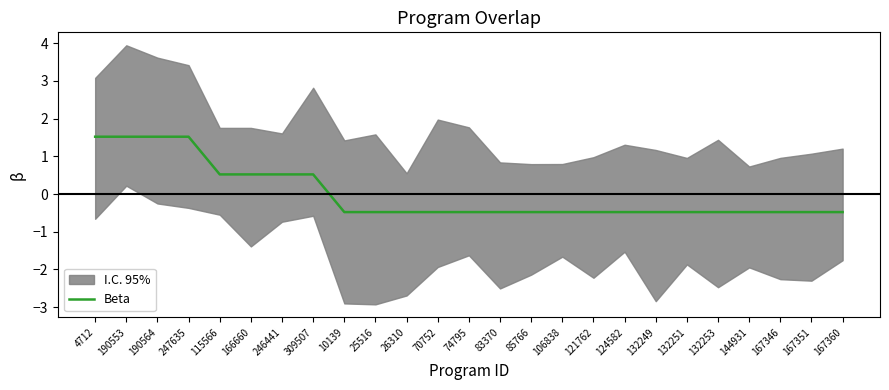

What is the difference between the maximum and minimum values?

2.0